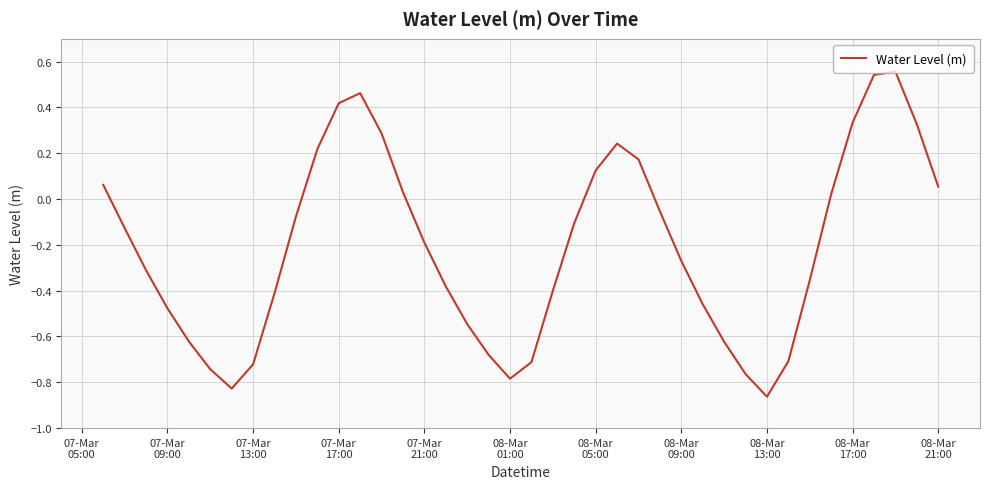

What is the difference between the maximum and minimum values?

1.4